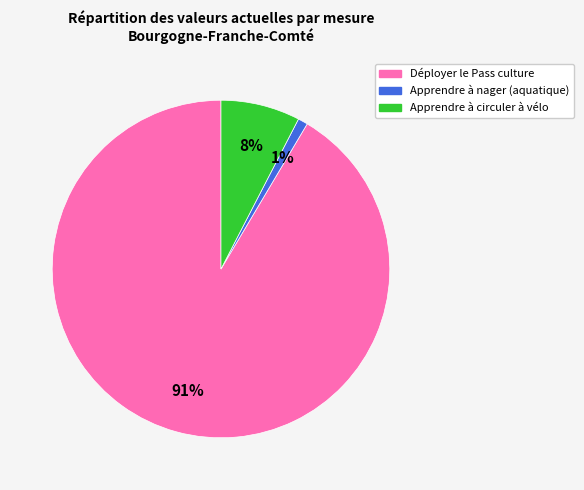

What is the smallest slice in the pie chart?

Apprendre à nager (aquatique)